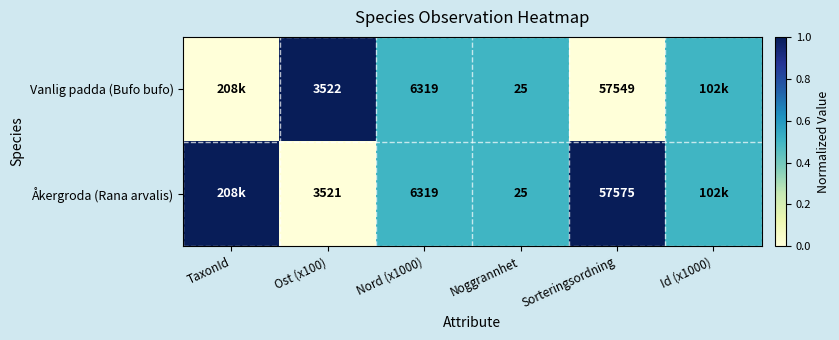

How many categories are shown in the chart?

6